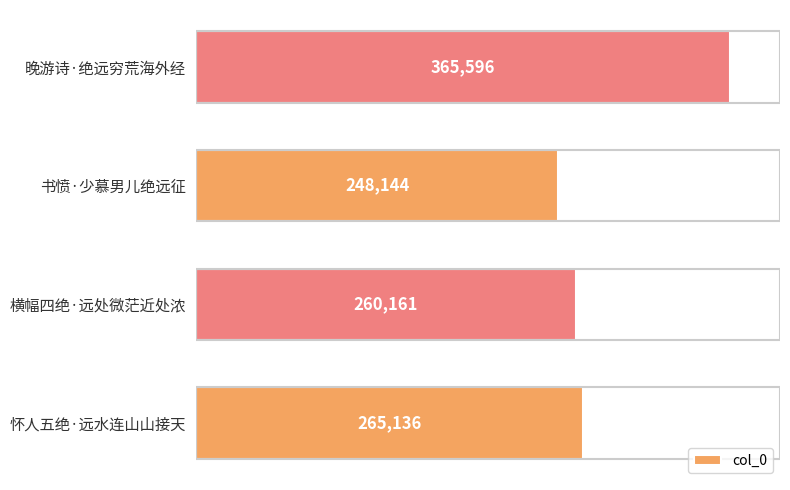

What is the sum of all values?

1139037